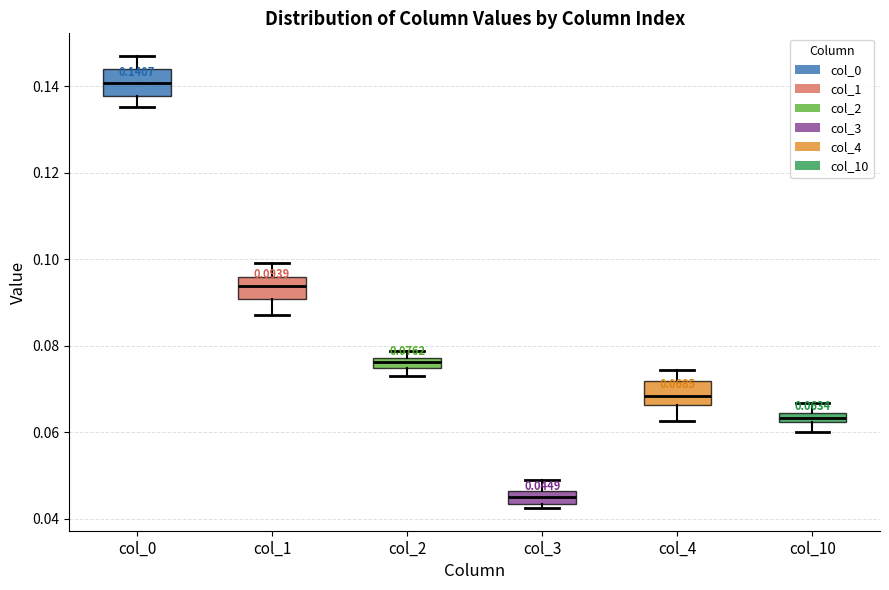

Which box has the lowest median line?

col_3